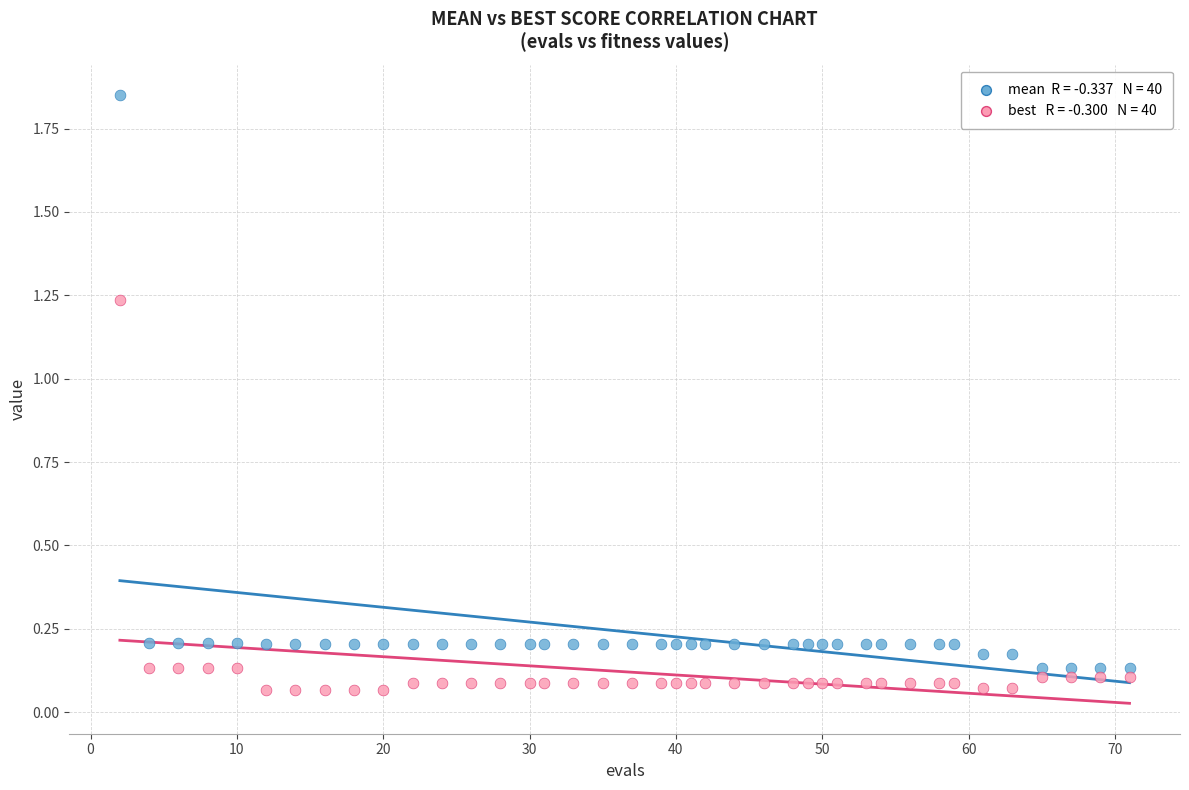

Across all data points, what is the range of Y values (max minus min)?

1.8